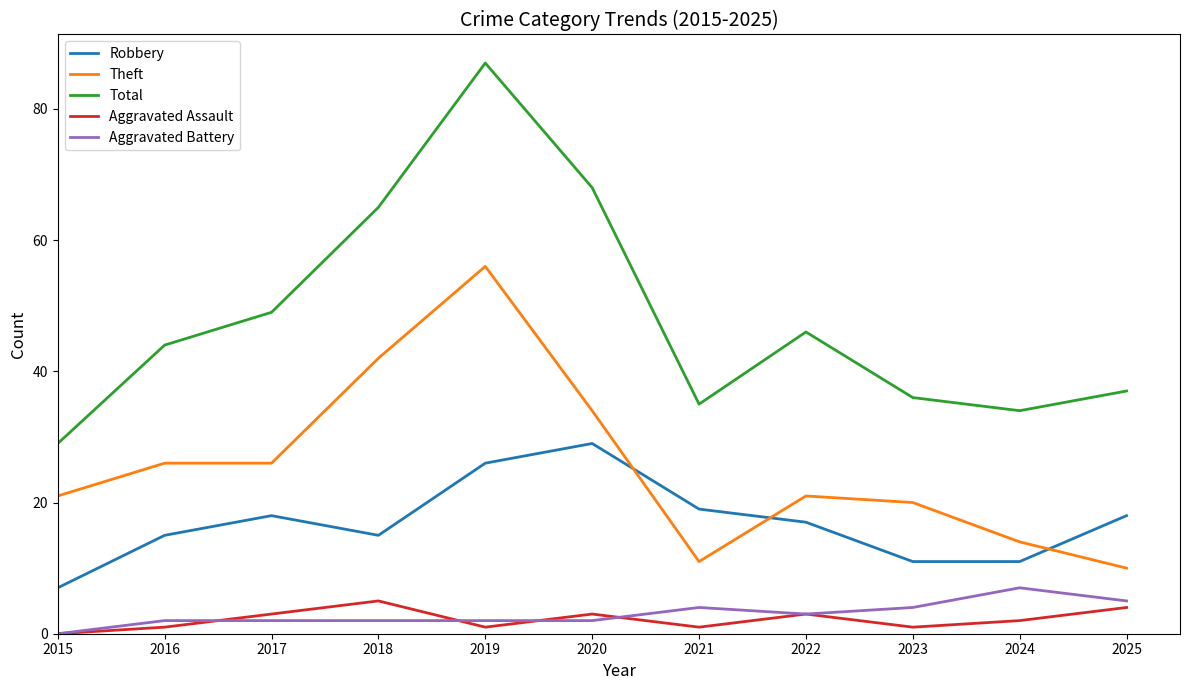

What is the difference between the highest and lowest values at 2024?

32